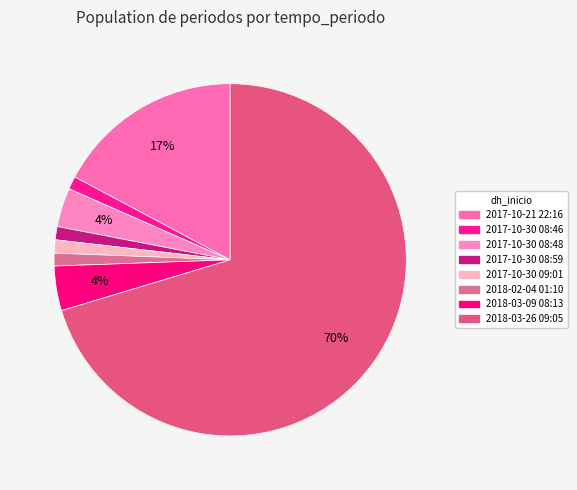

Count the number of slices in the pie.

8